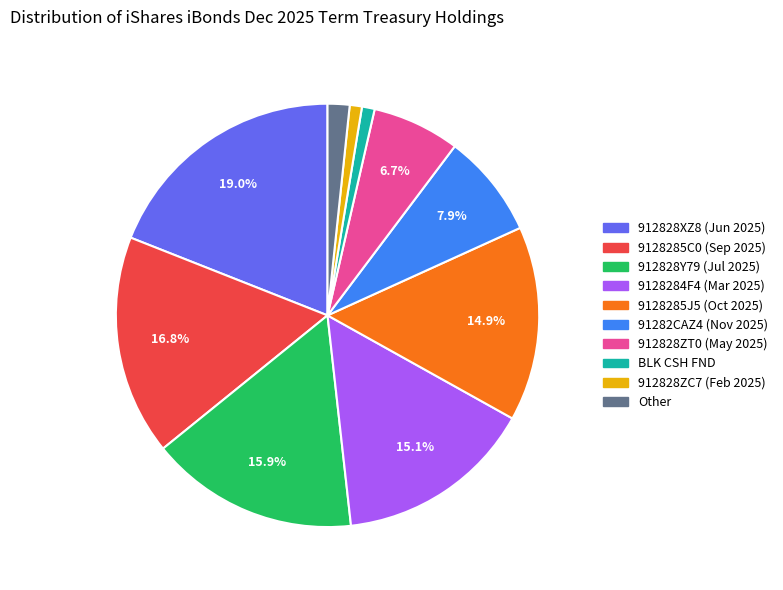

How much of the chart is everything except 912828Y79 (Jul 2025)?

84.1%